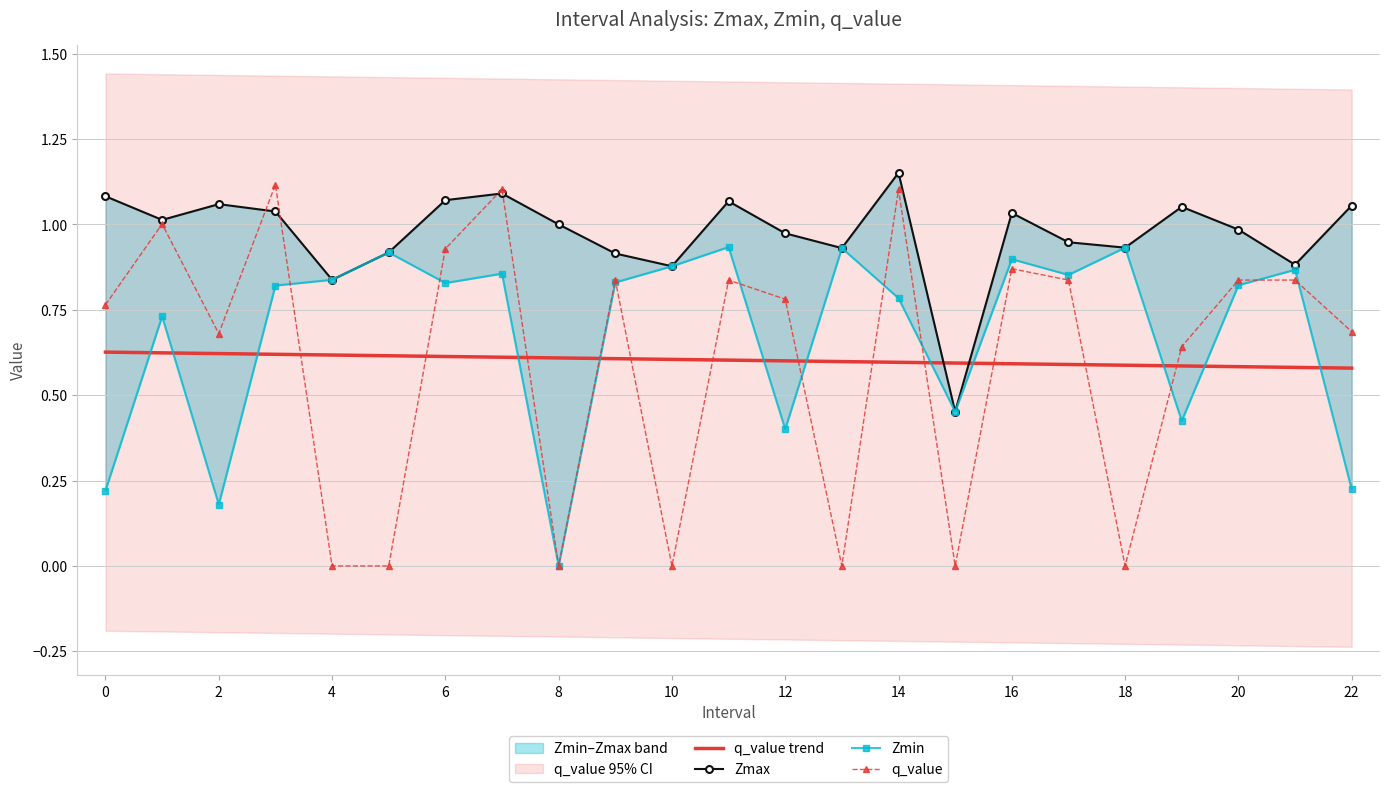

At which label does Zmax reach its minimum?

15